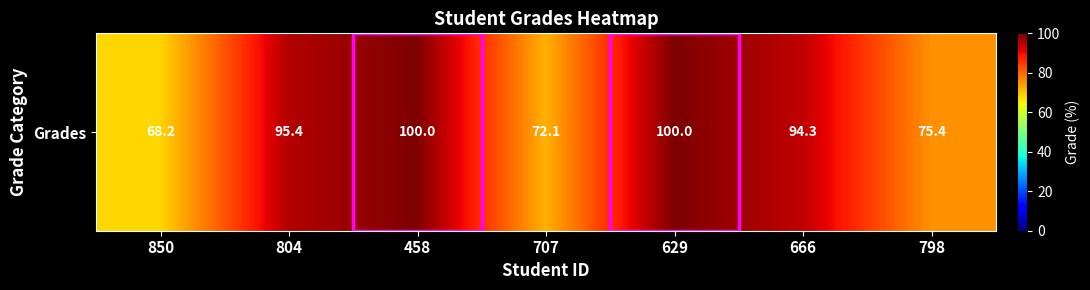

Reading left to right, what are all the values shown in this chart?

68.2	95.4	100.0	72.1	100.0	94.3	75.4